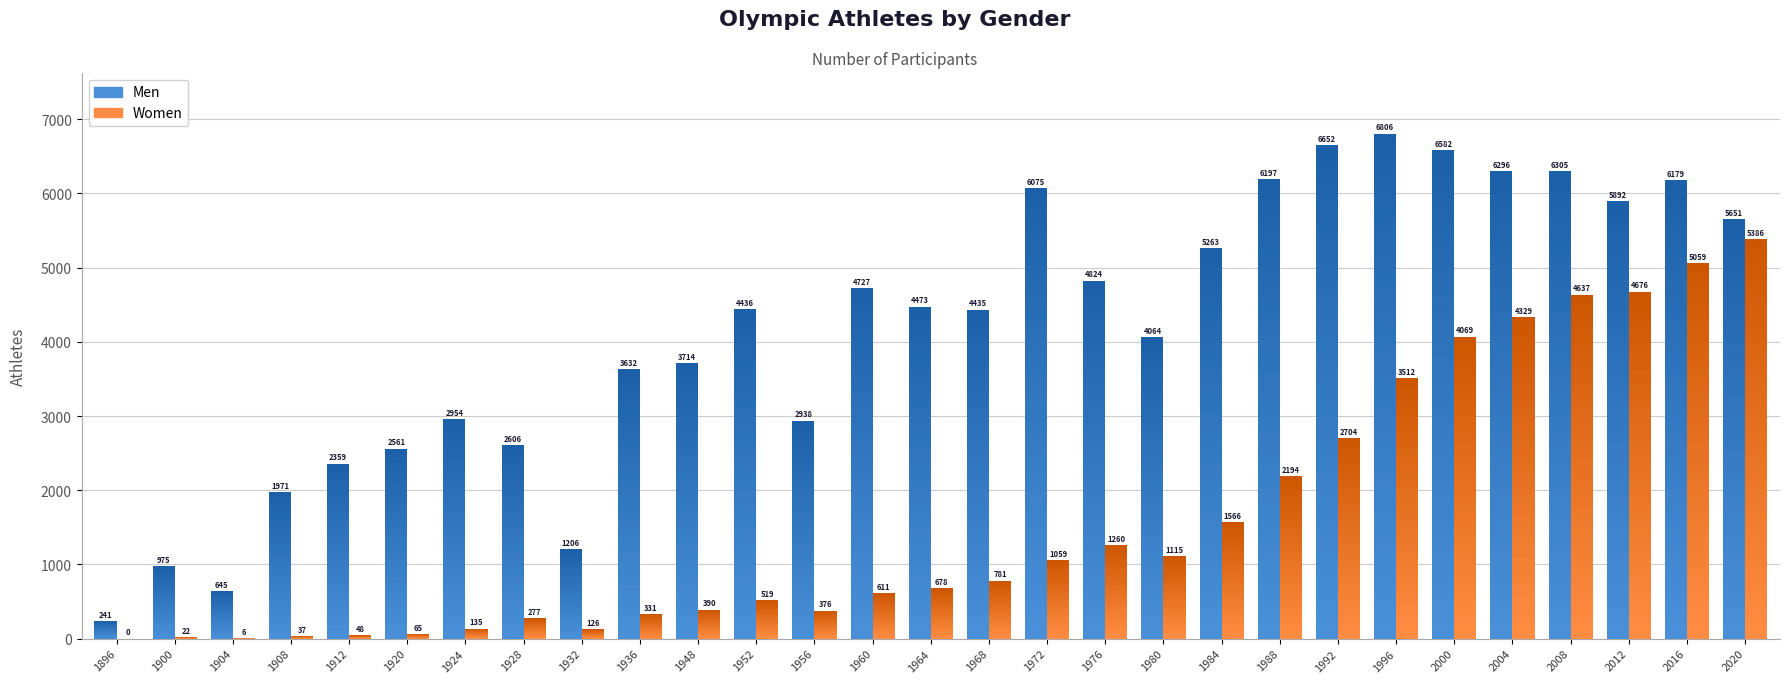

Which series changed the most between 1900 and 2016?

Men